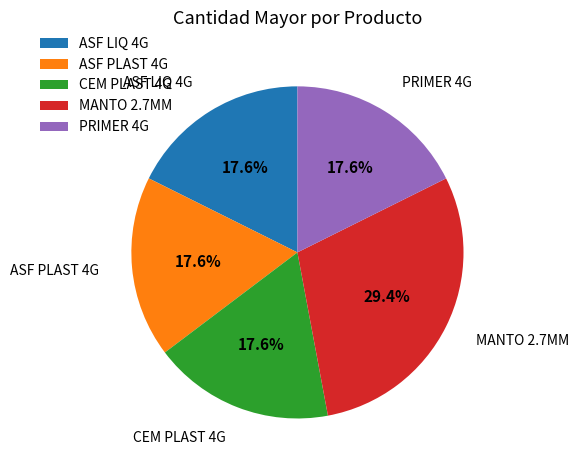

To the nearest percent, what is the average slice percentage?

20%